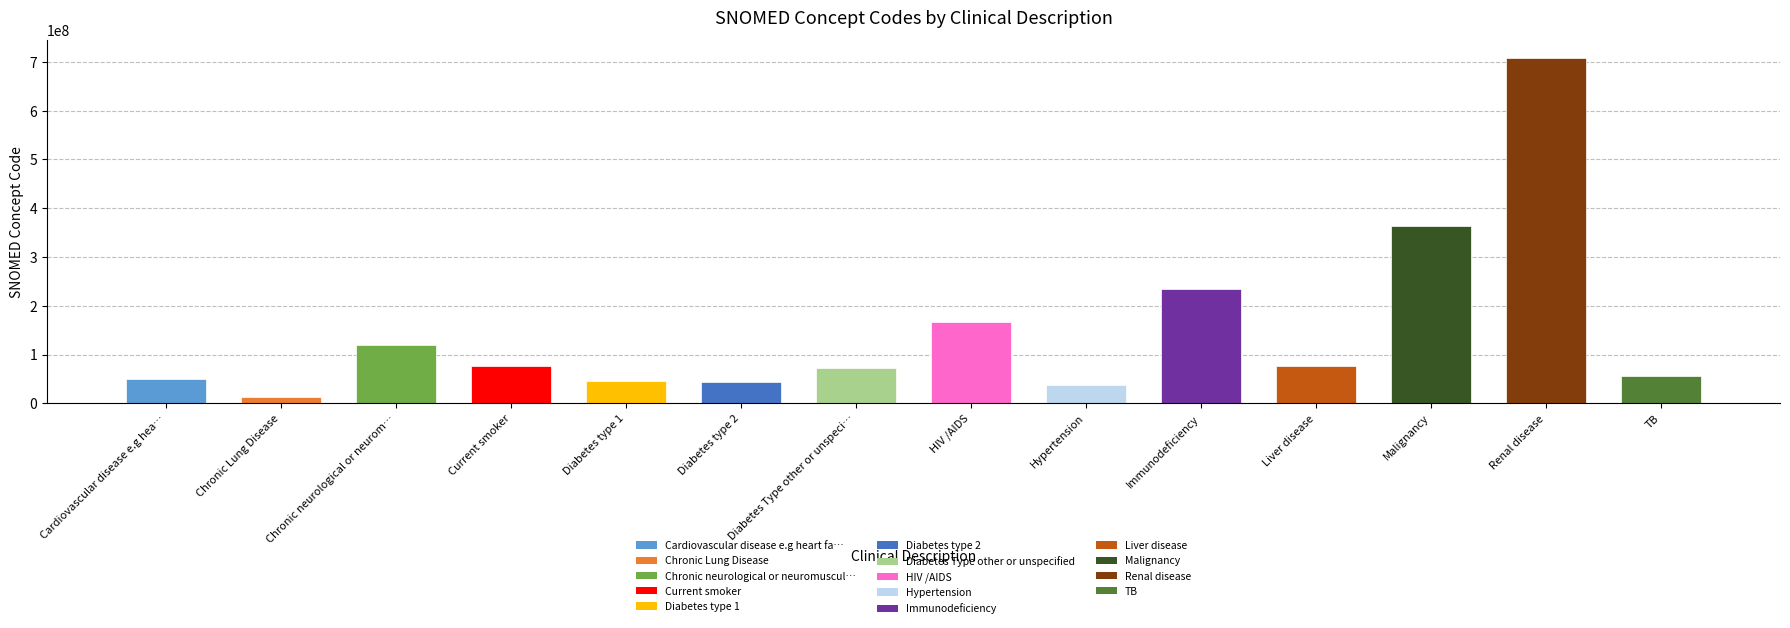

True or false: the data shows 165816005 at HIV /AIDS.

True